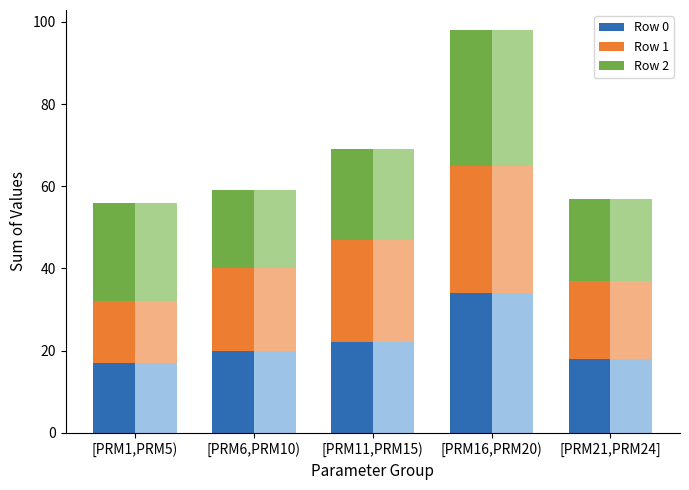

What is the label of the 5th bar from the left?

[PRM21,PRM24]